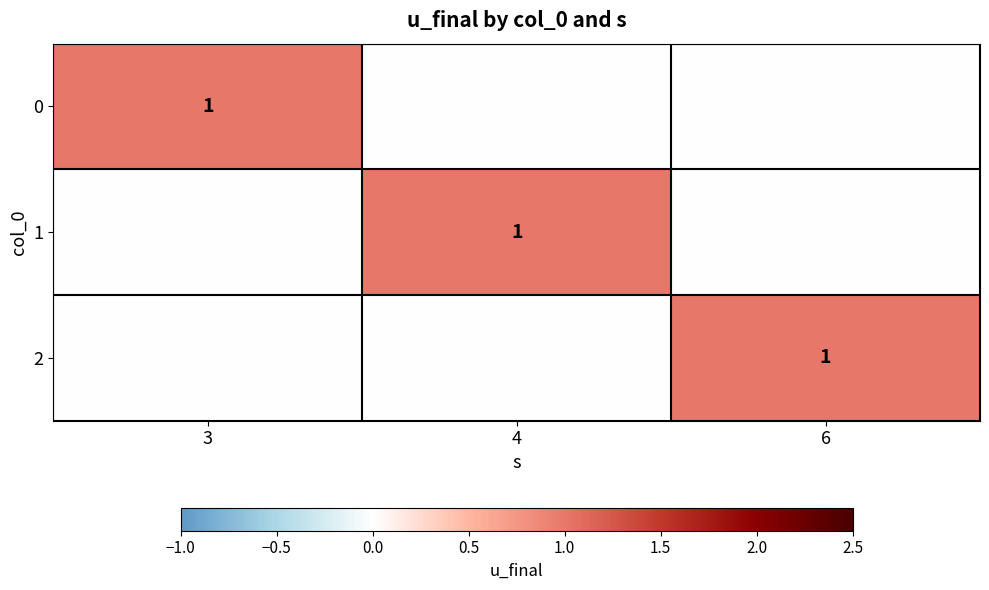

What is the greatest value displayed?

1